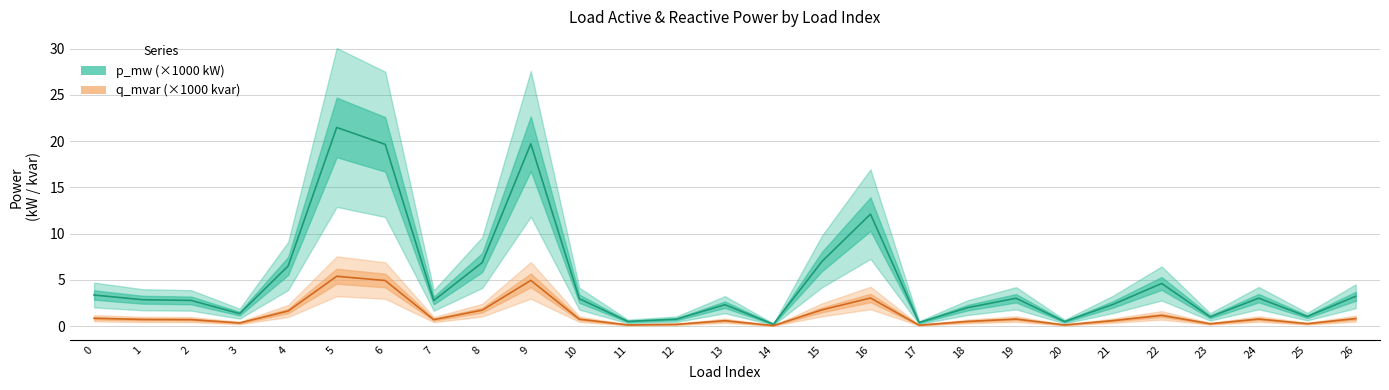

Which series has the largest total across all categories?

p_mw (×1000 kW)